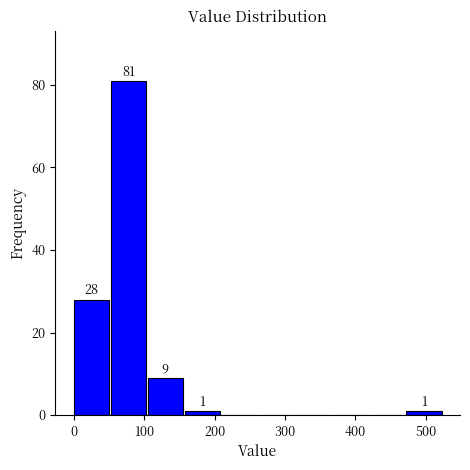

Which range on the x-axis has the tallest bar?

50 to 110